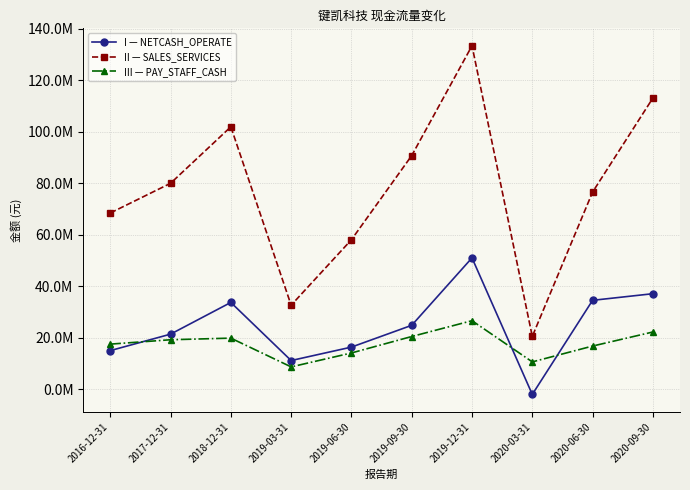

What position from the left is 2020-03-31?

8